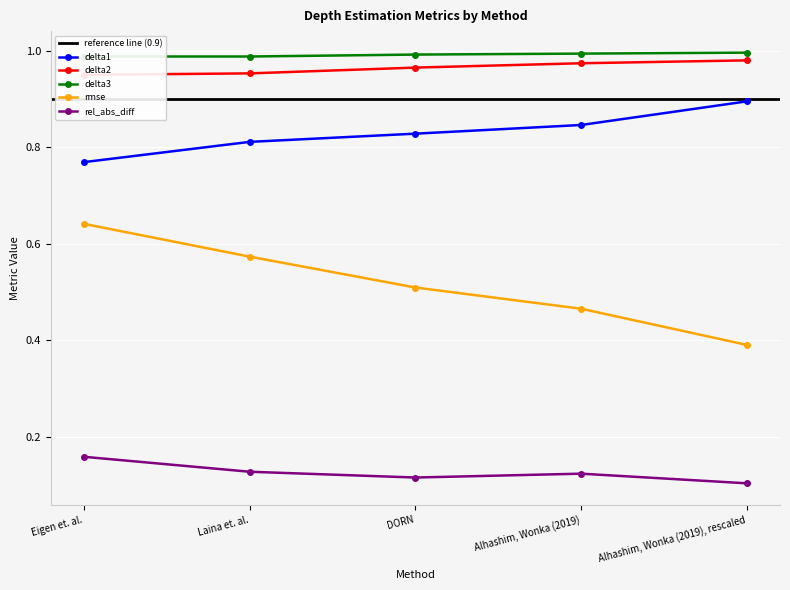

Count the rel_abs_diff values in the range 0 to 1.

5